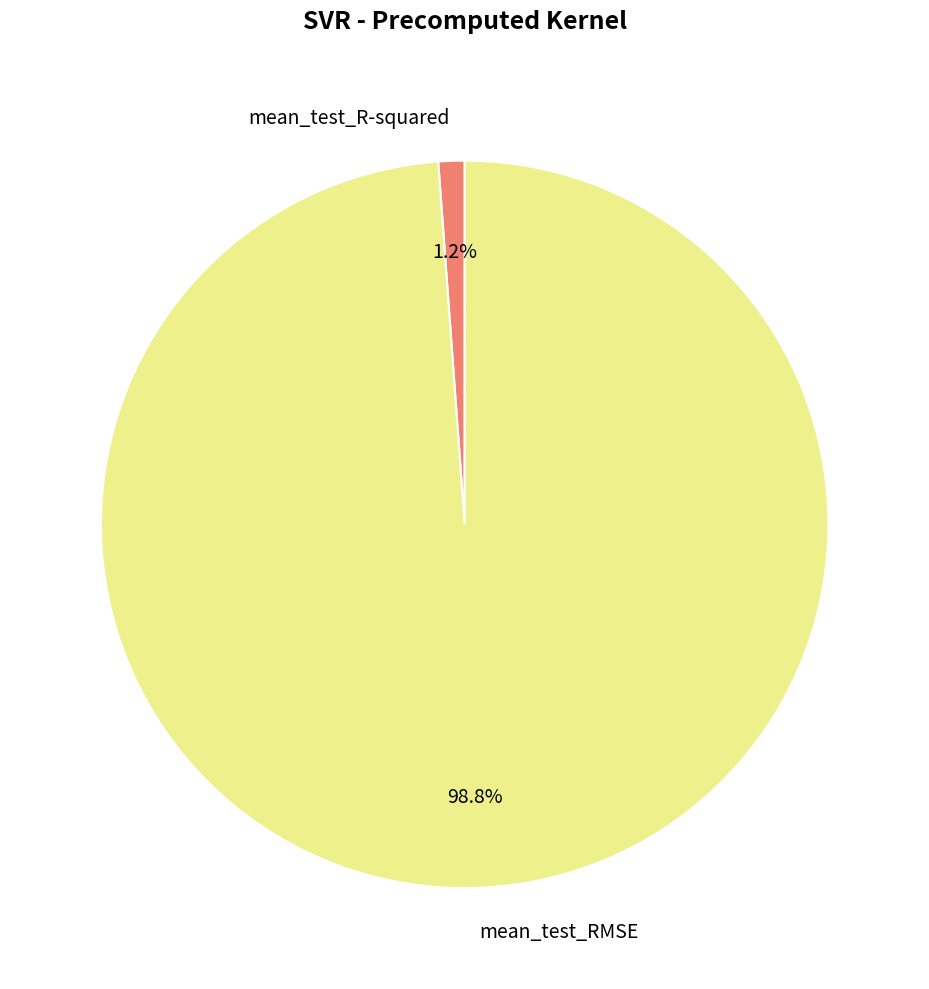

Which slice represents more than half of the pie?

mean_test_RMSE